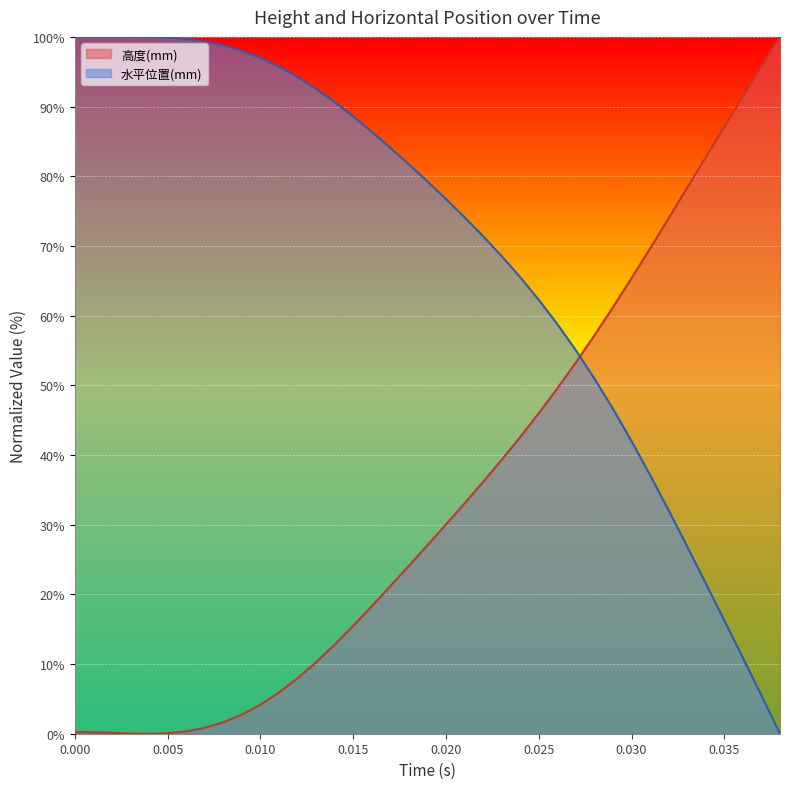

How many intersections are there between 水平位置(mm) and 高度(mm)?

1